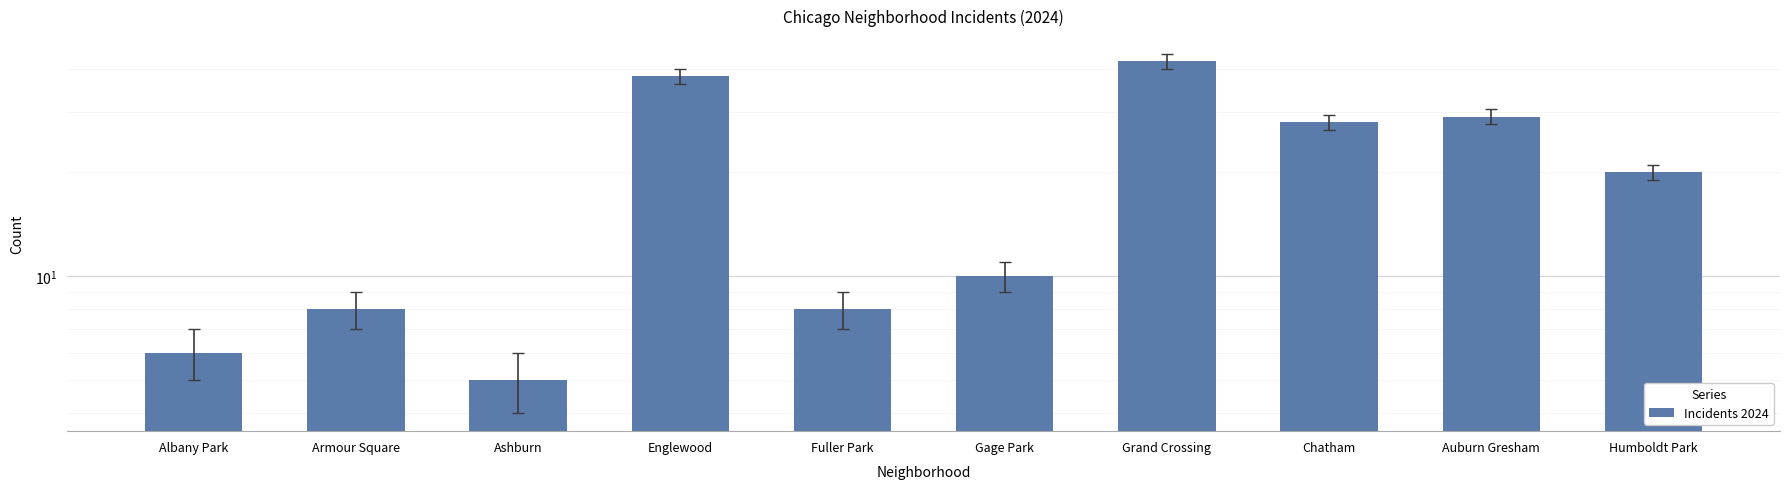

Between Humboldt Park and Ashburn, which is larger?

Humboldt Park